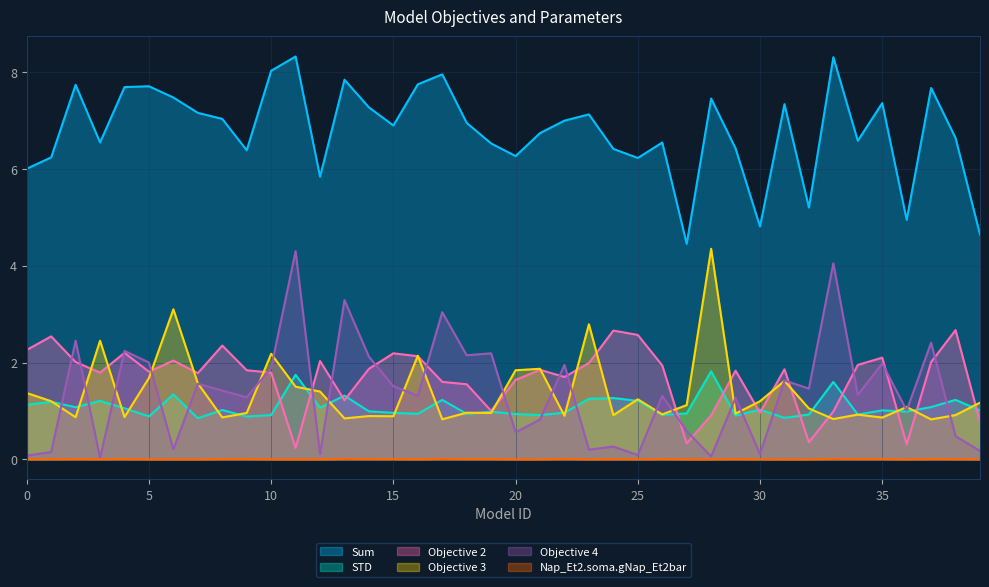

How many data points does each series have?

40